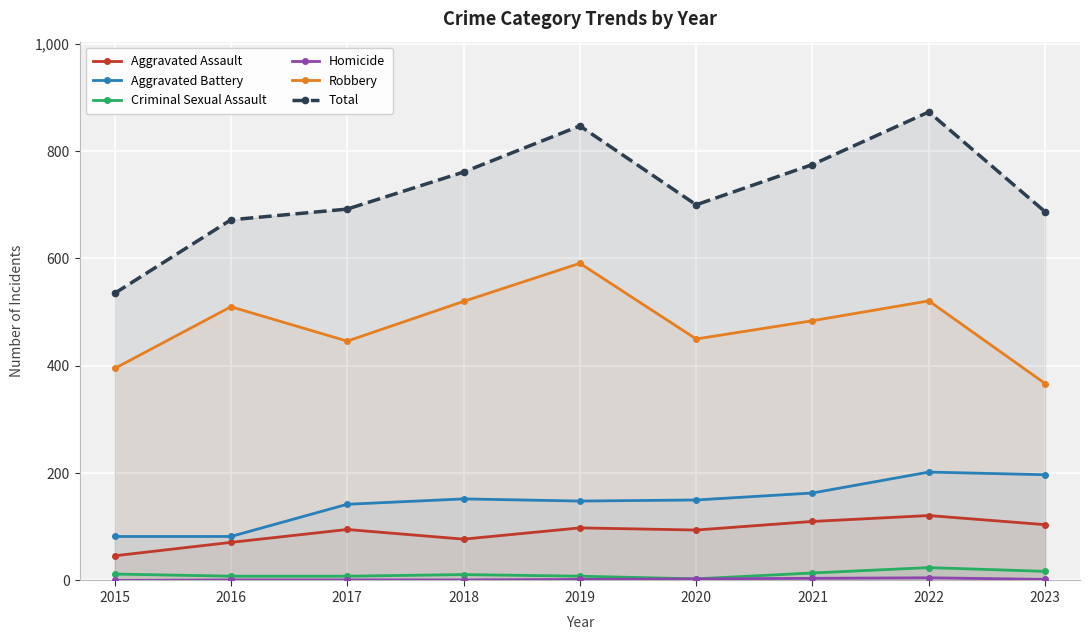

True or false: Aggravated Assault and Homicide intersect in this chart.

False